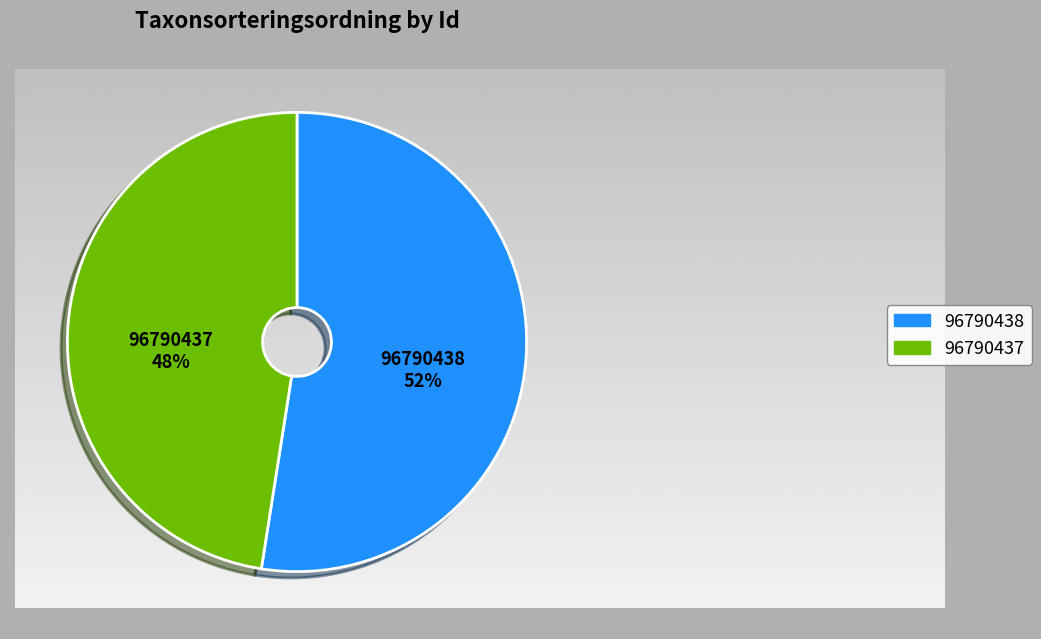

Is it true that 96790438 is 38% of the pie?

False